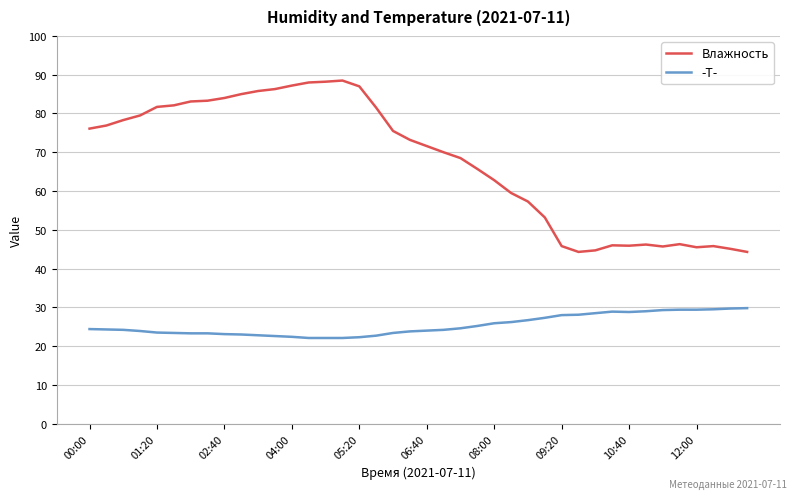

List the series in order of their peak value, lowest first.

-T-, Влажность